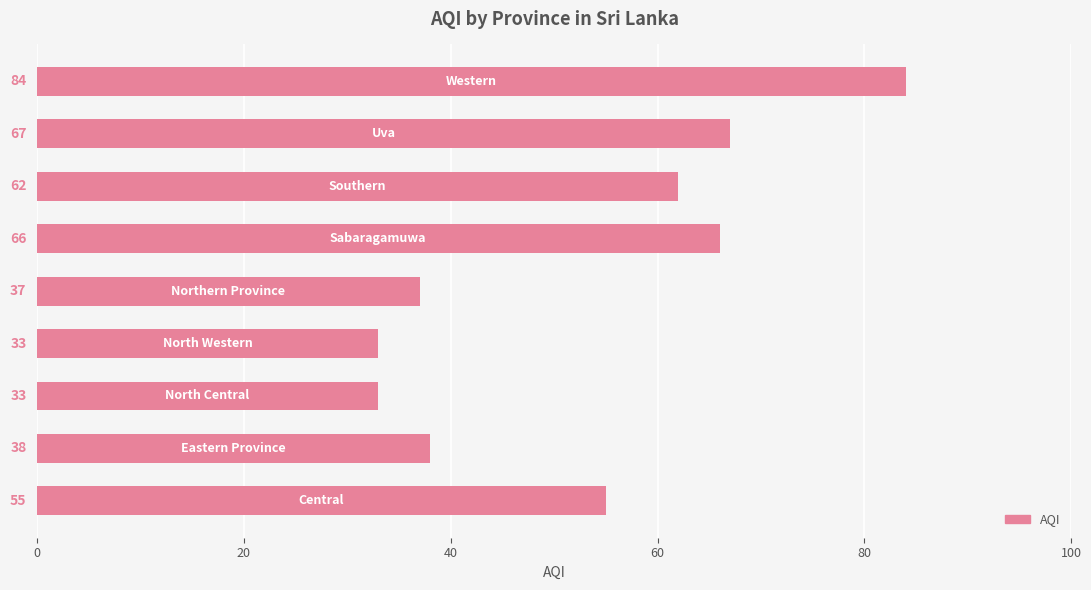

What is the maximum value shown in the chart?

84